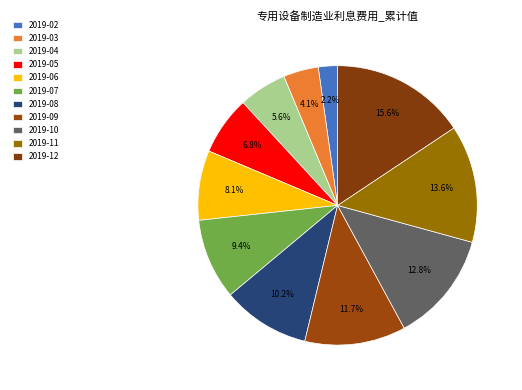

Which slice is the largest?

2019-12